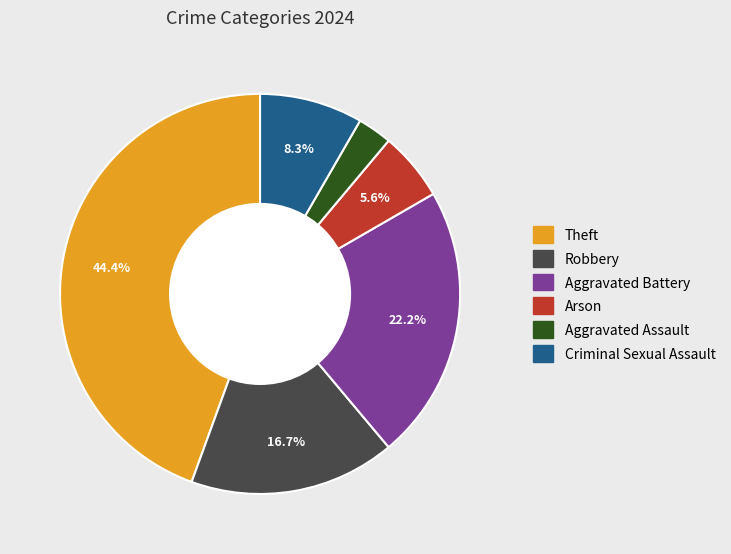

Which slice is the largest?

Theft